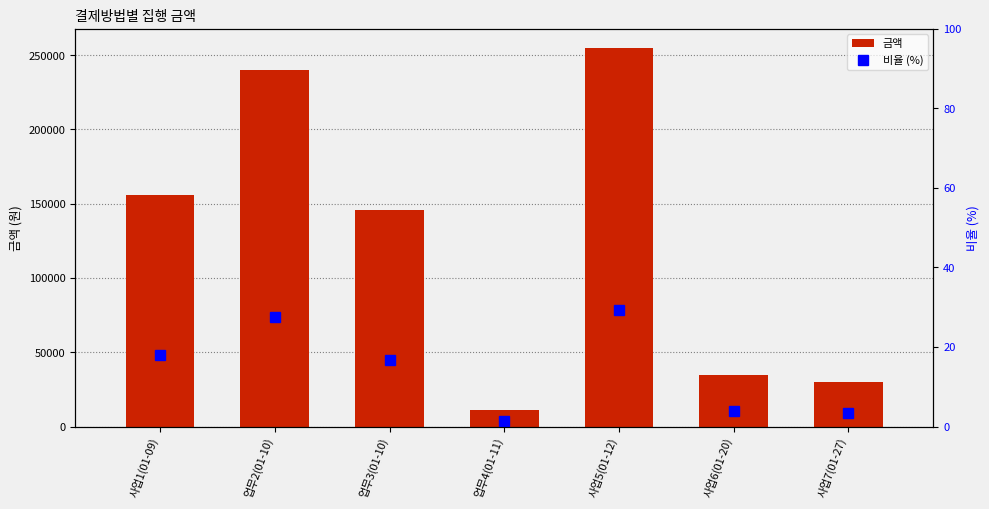

Reading left to right, what are all the values shown in this chart?

금액: 사업1(01-09)=156000.0	업무2(01-10)=240000.0	업무3(01-10)=146000.0	업무4(01-11)=11380.0	사업5(01-12)=255000.0	사업6(01-20)=34500.0	사업7(01-27)=30000.0
비율 (%): 사업1(01-09)=17.9	업무2(01-10)=27.5	업무3(01-10)=16.7	업무4(01-11)=1.3	사업5(01-12)=29.2	사업6(01-20)=4.0	사업7(01-27)=3.4